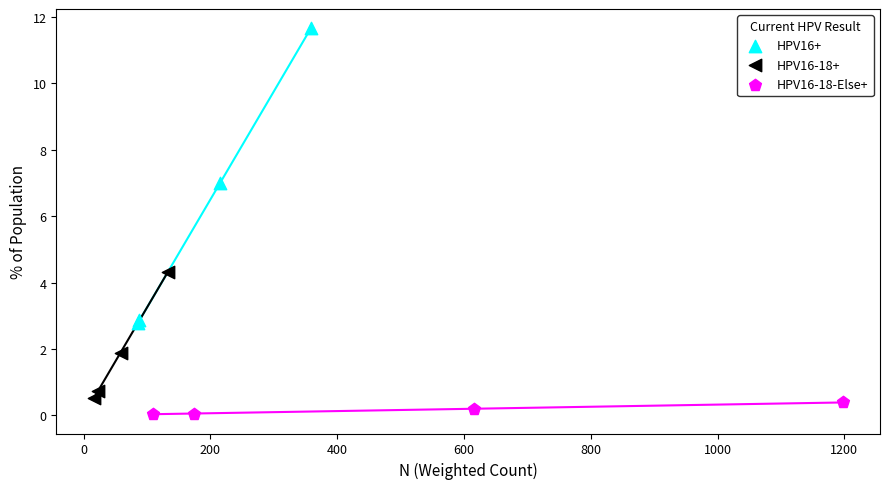

Which series reaches the maximum Y coordinate?

HPV16+